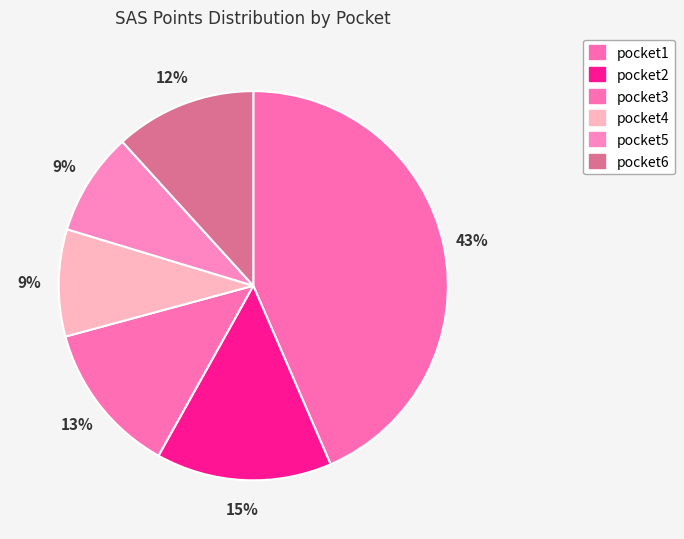

Which category has the smallest portion of the pie?

pocket5